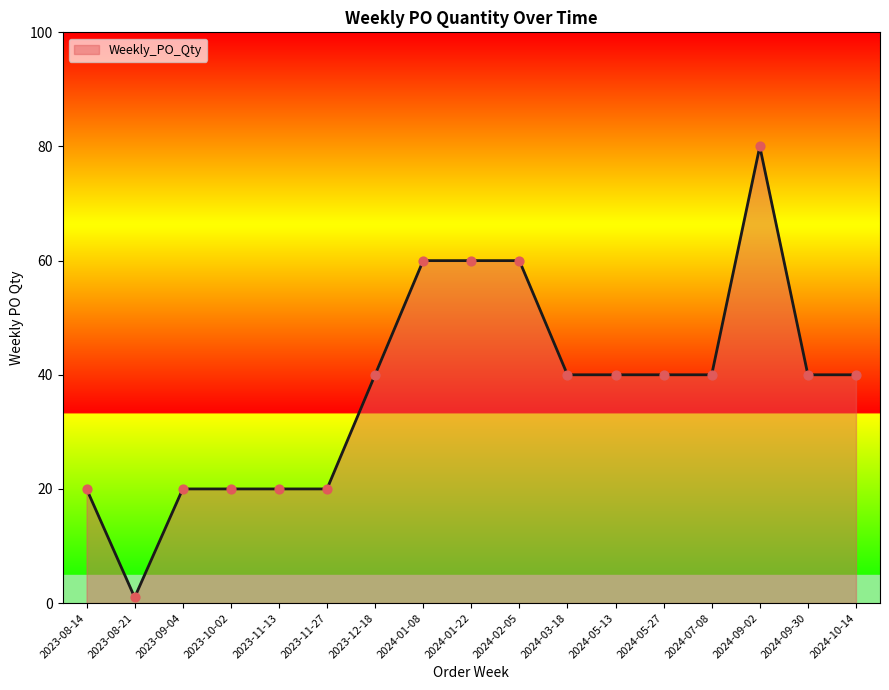

Between 2024-01-22 and 2023-09-04, which is larger?

2024-01-22